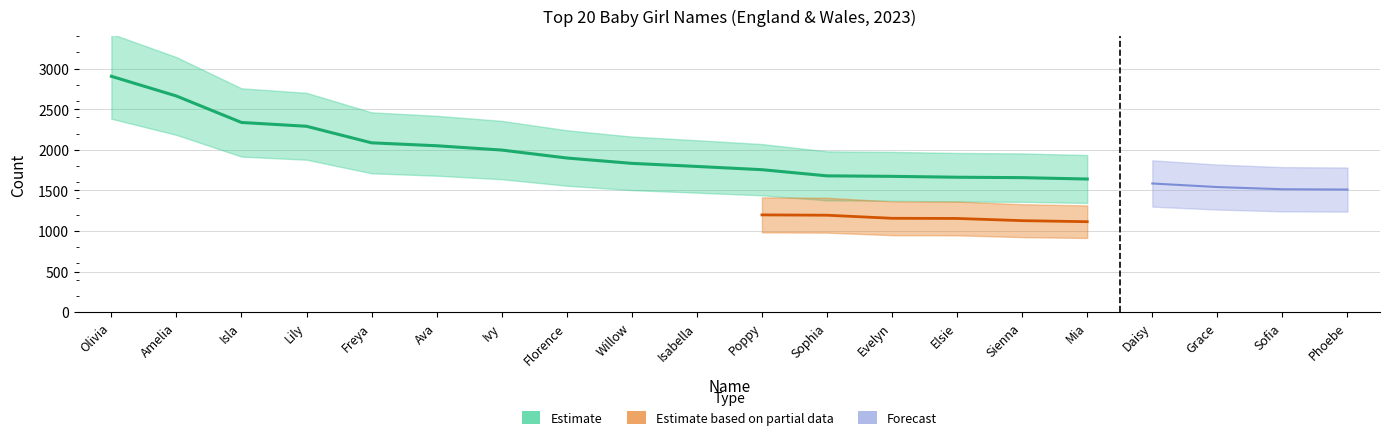

What is the value of the Estimate point at the 4th from the left?

2290